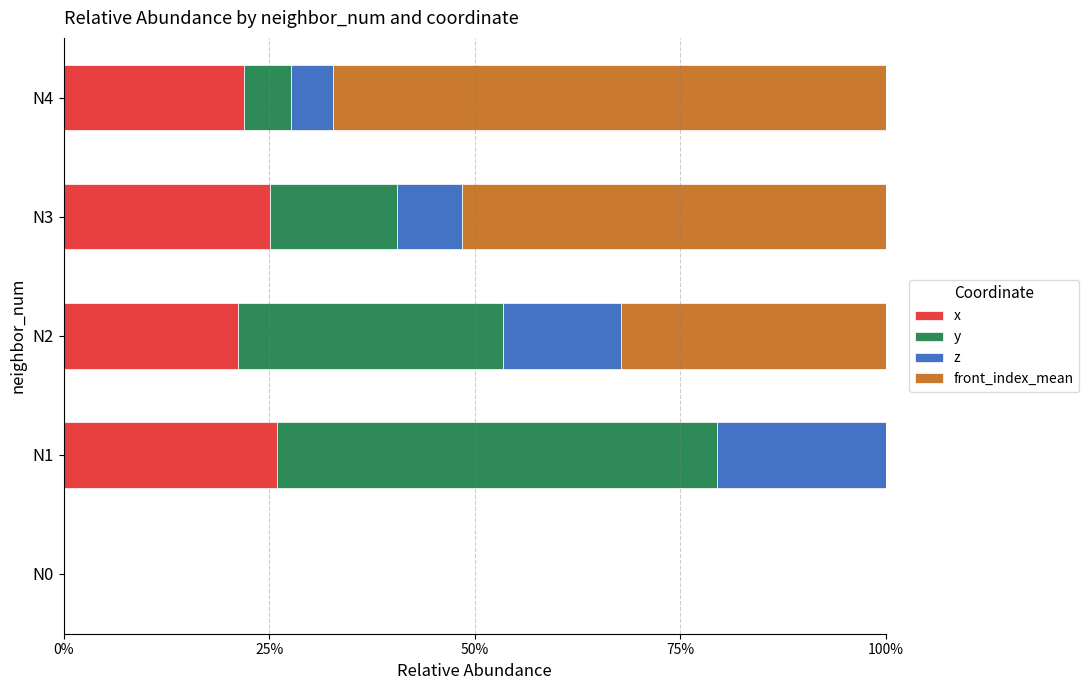

The value of x at N0 is -9.7. True or false?

False